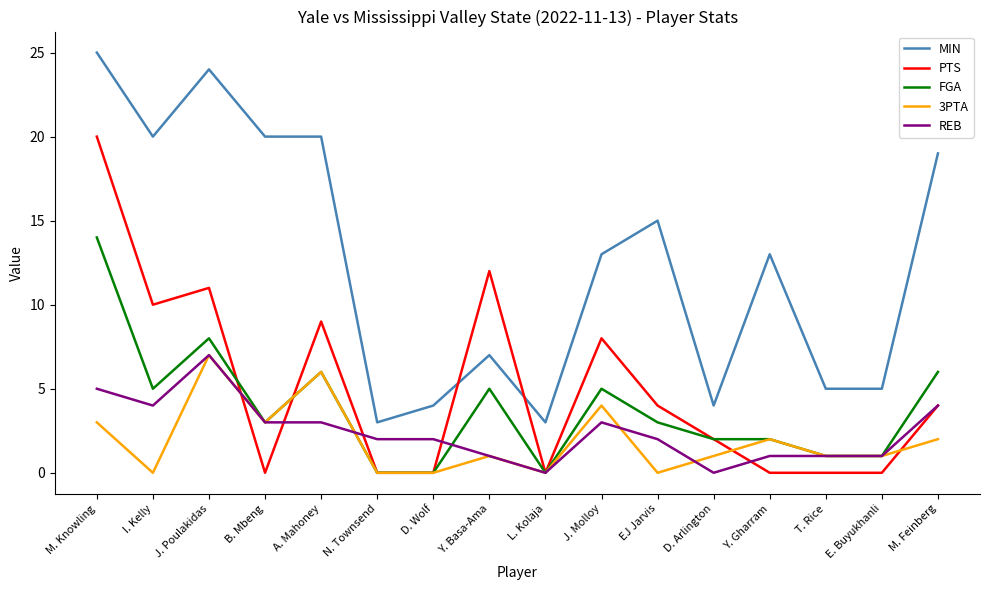

What is the total value across all series at J. Molloy?

33